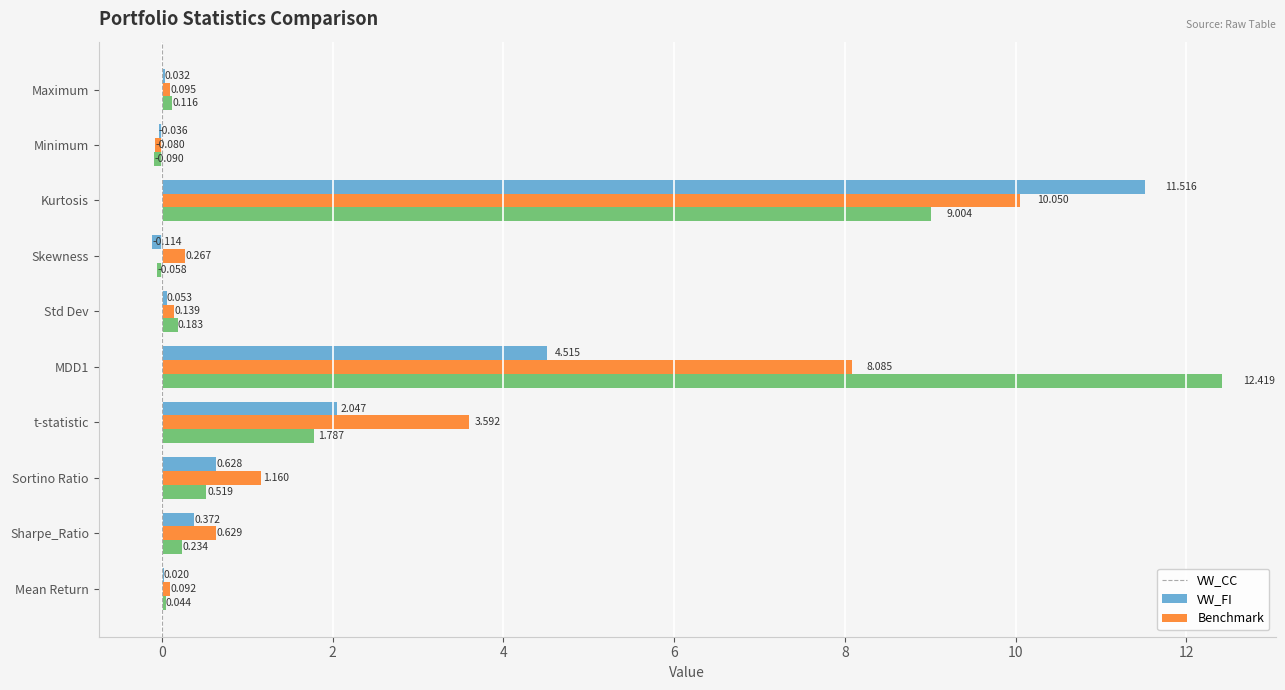

Between Kurtosis and Maximum, which series saw the biggest shift?

VW_CC